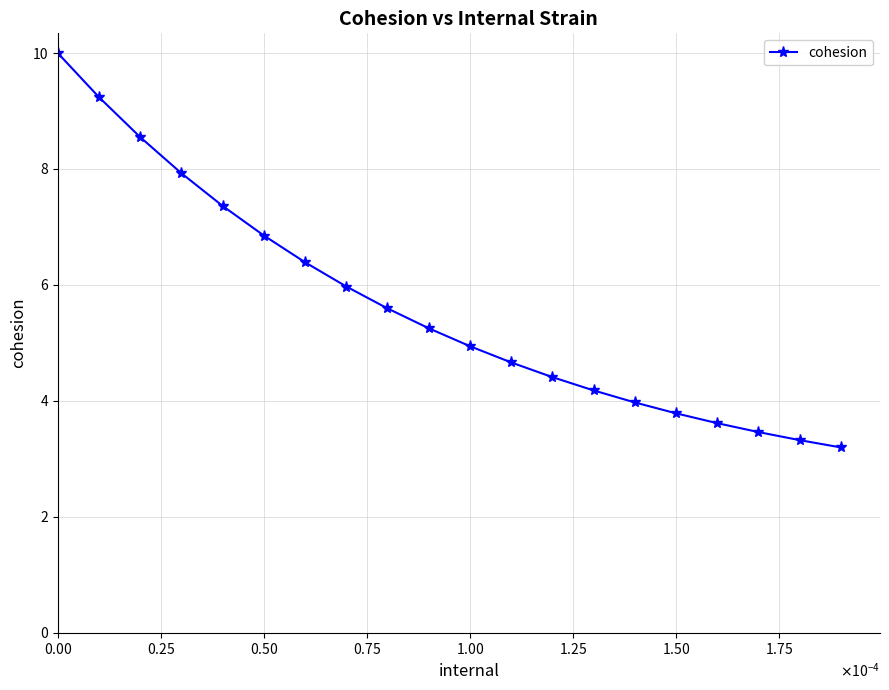

What is the smallest value displayed?

3.2